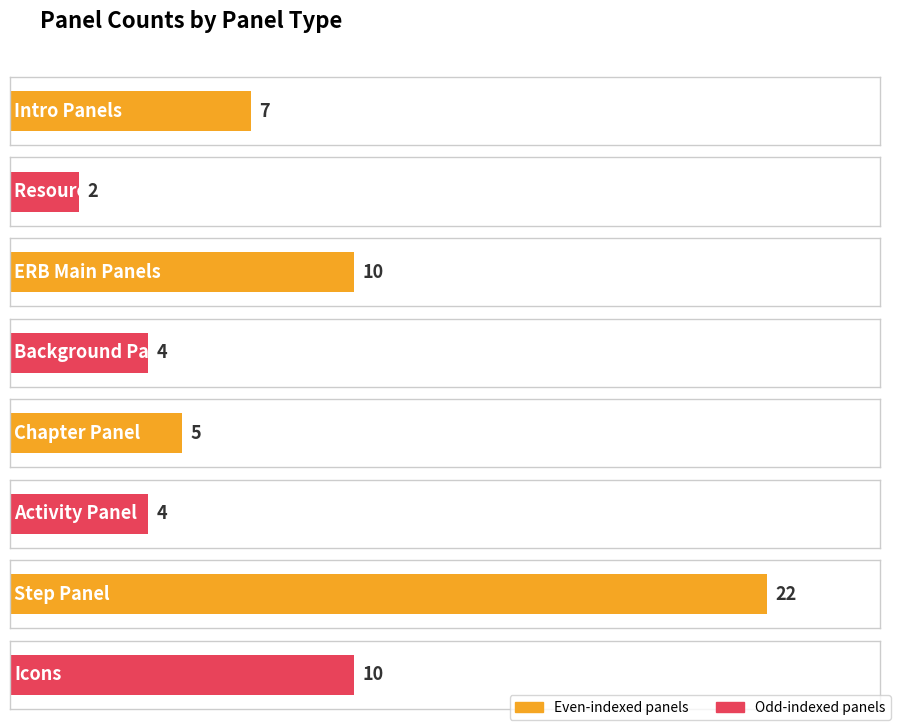

What is the difference between the values at Activity Panel and ERB Main Panels?

6